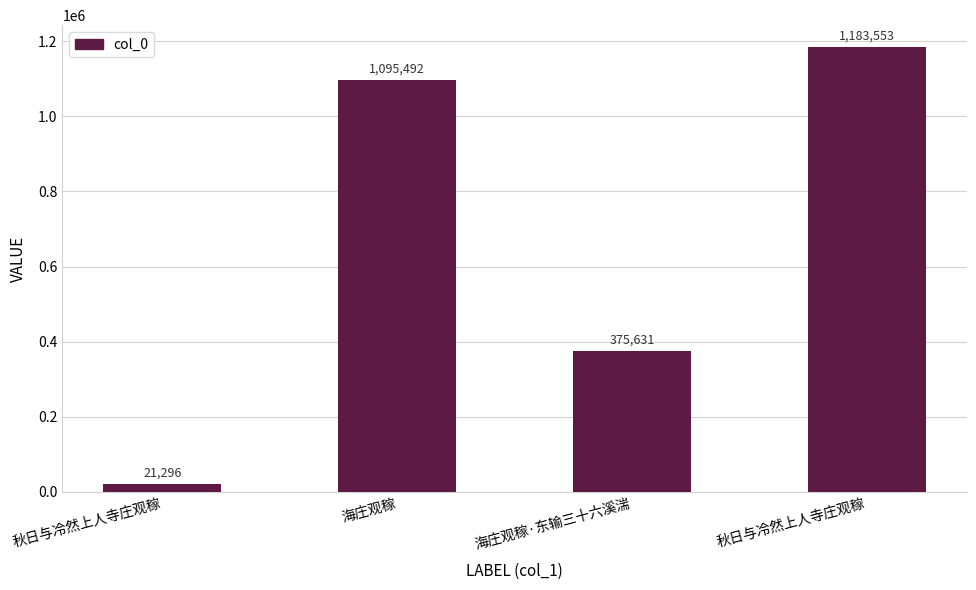

How many distinct data groups are displayed?

1